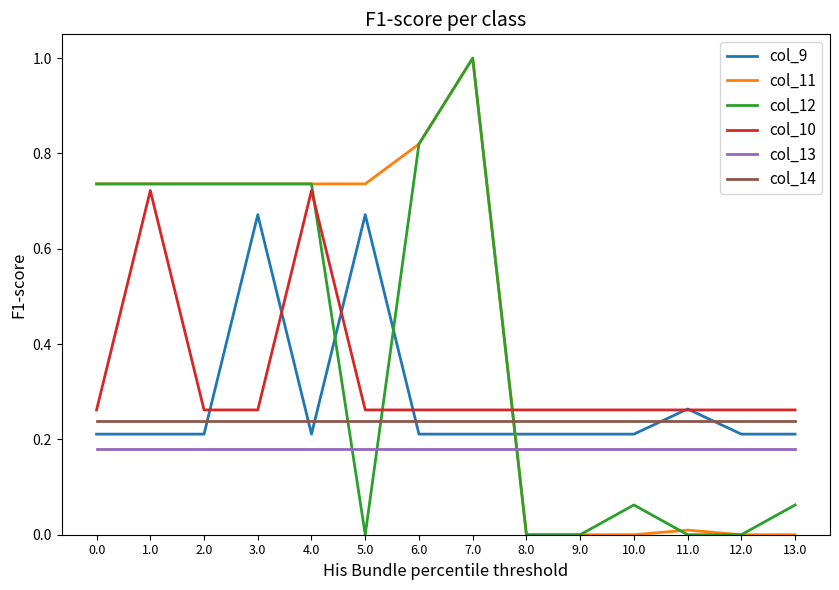

Which series changed the most between 8.0 and 11.0?

col_9